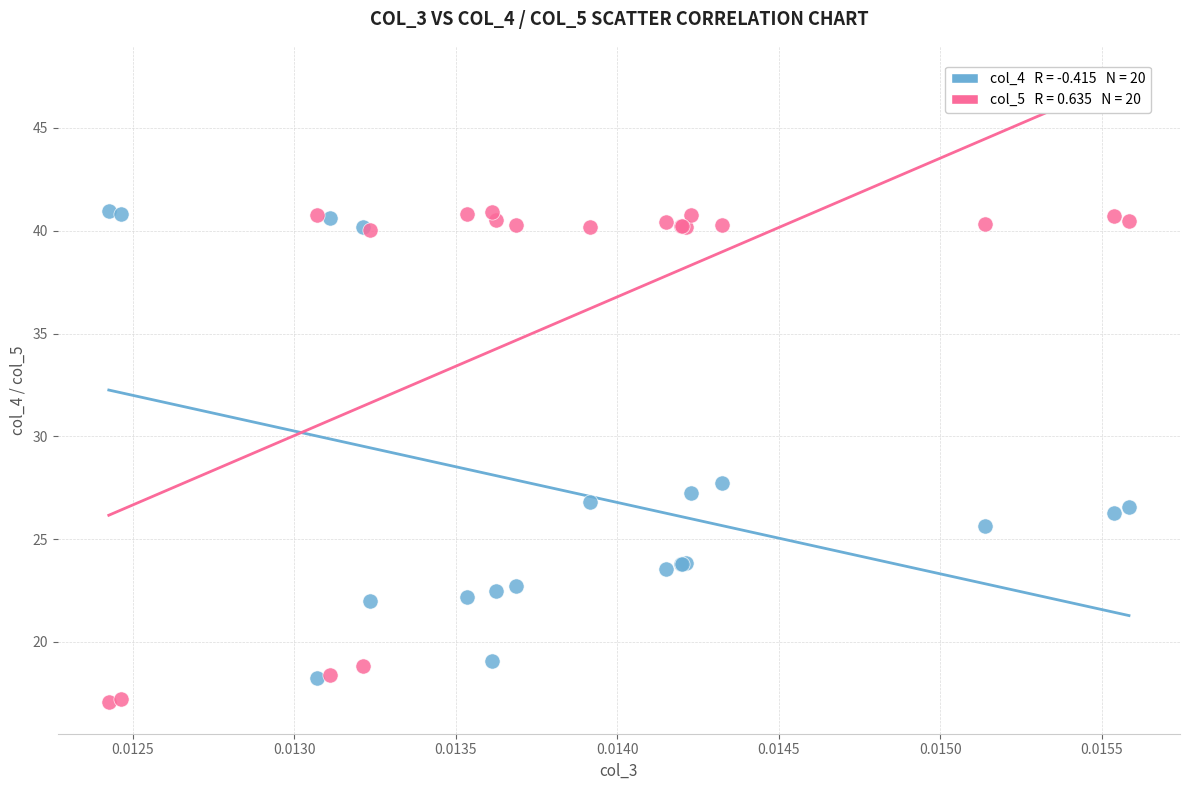

Across all series, what Y value is closest to 29?

27.7